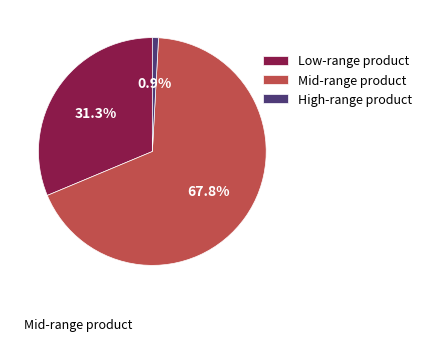

How many slices are in this pie chart?

3